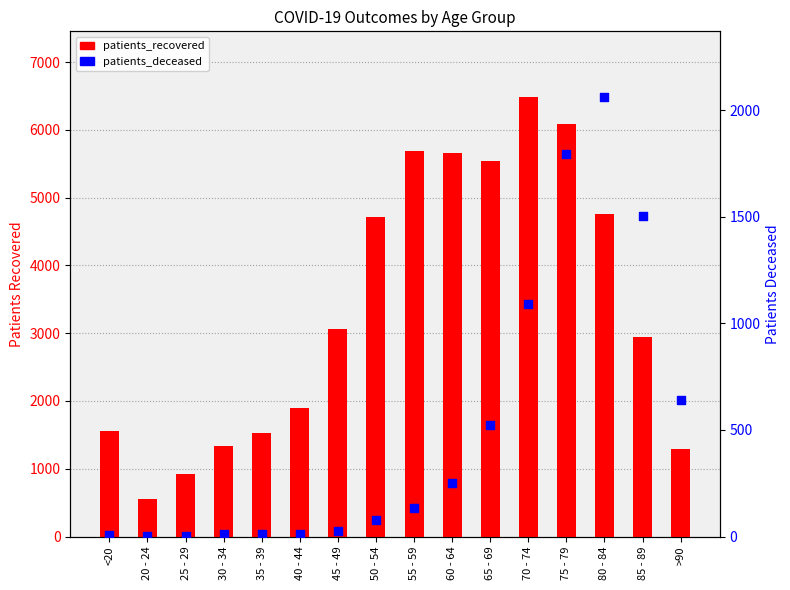

What is the total value across all series at 20 - 24?

561